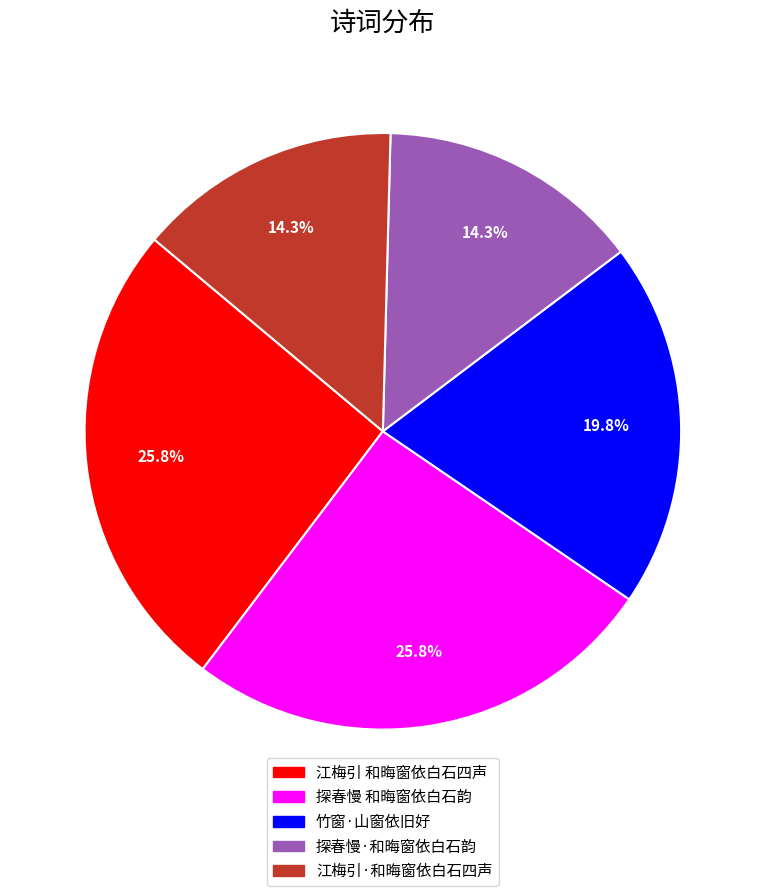

How many slices are in this pie chart?

5